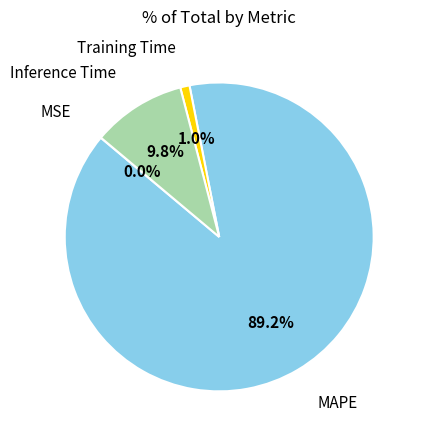

Does any single category account for the majority?

Yes